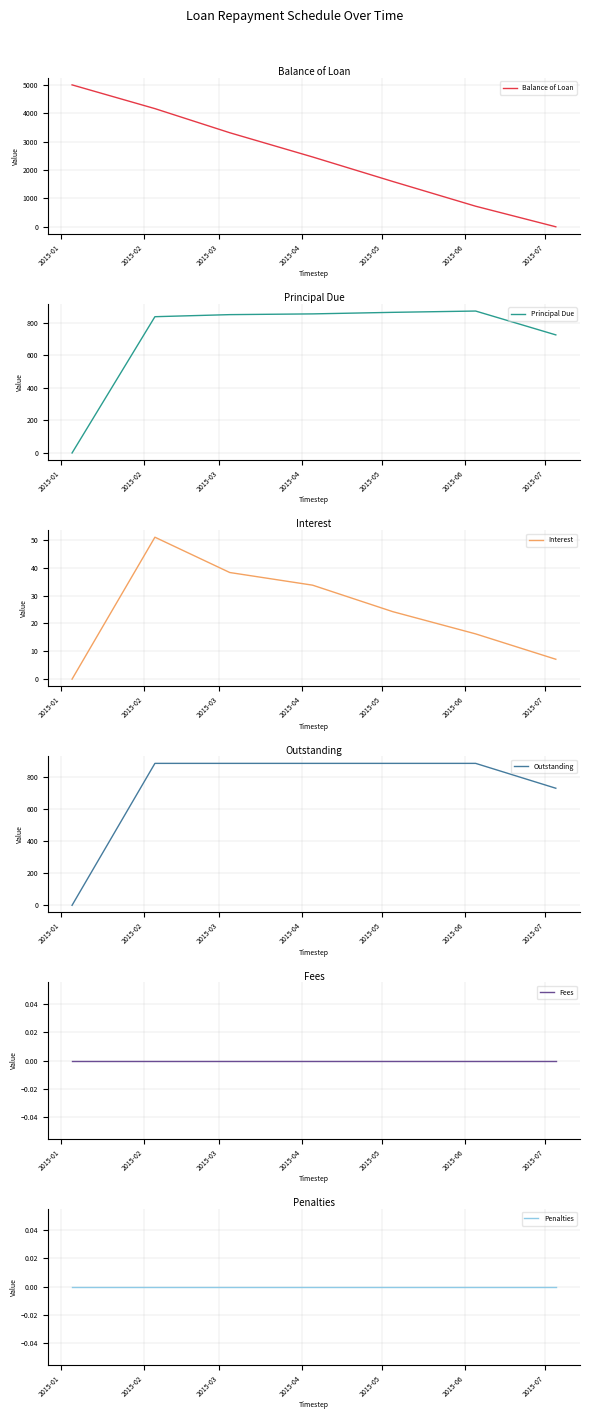

Between 2015-04 and 2015-07, which series saw the biggest shift?

Balance of Loan